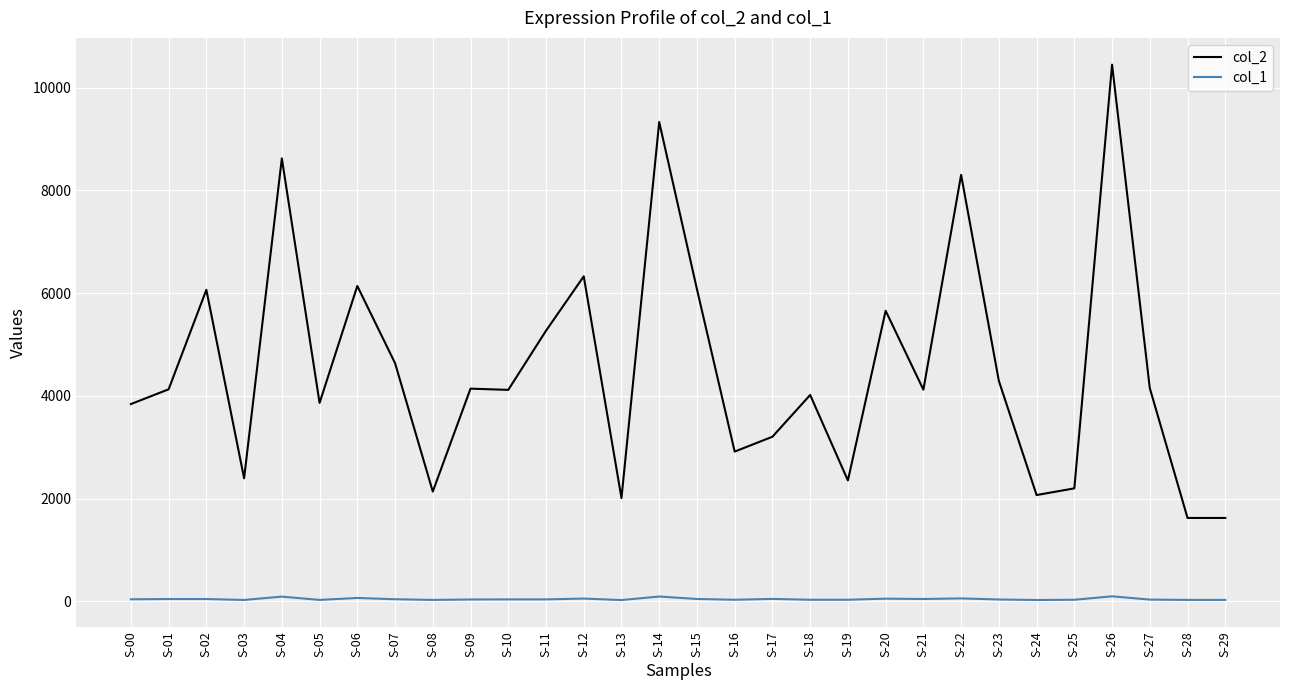

List the series in order of their overall mean, lowest first.

col_1, col_2